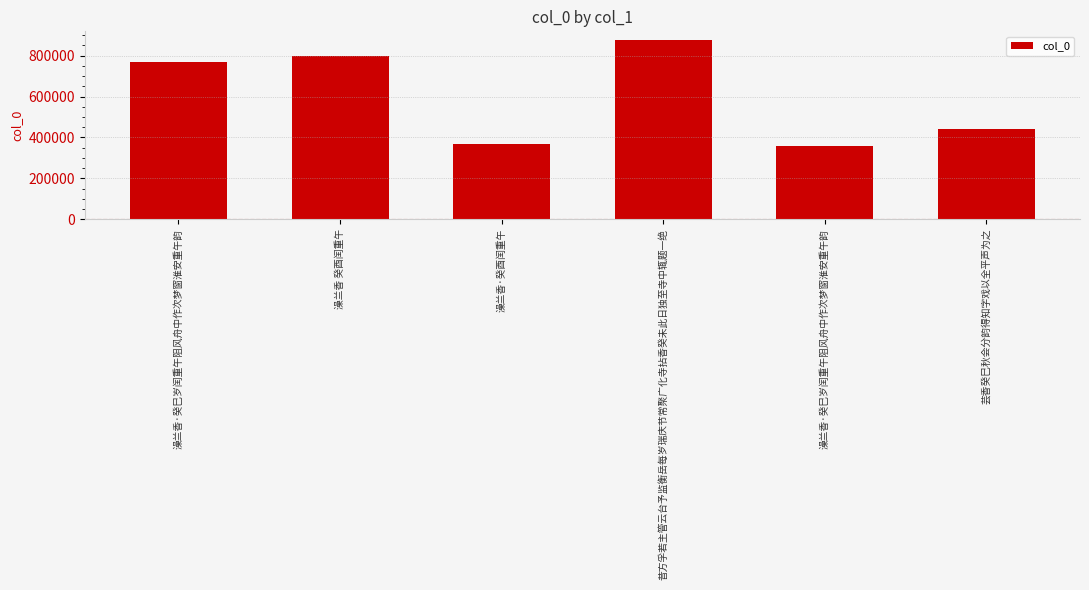

How many distinct data groups are displayed?

1